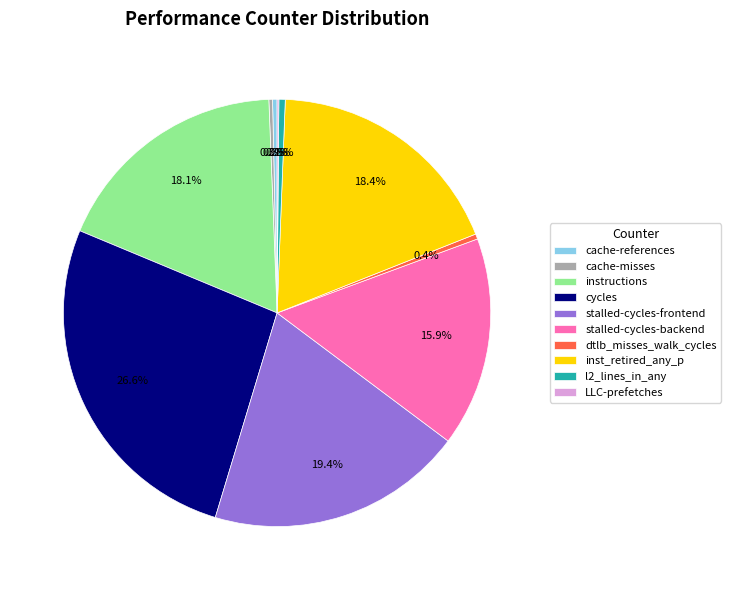

Is there a majority slice in this chart?

No